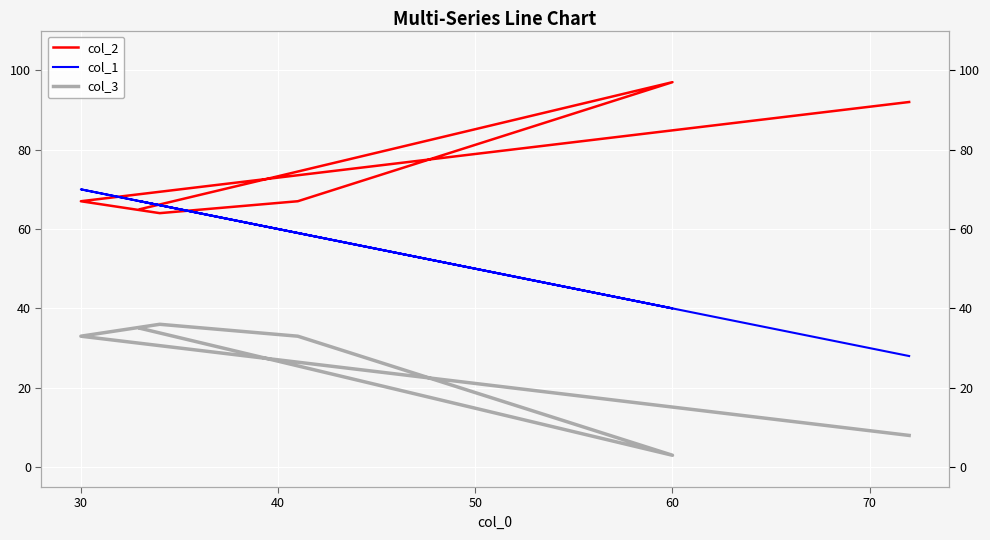

How many categories are shown in the chart?

6